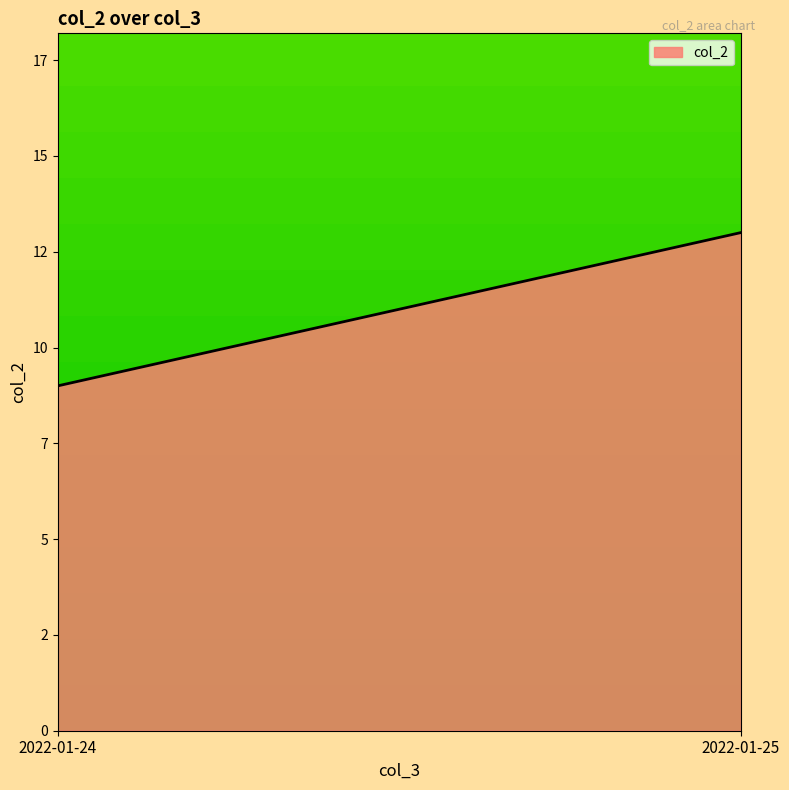

Rank the categories by value from lowest to highest.

2022-01-24, 2022-01-25